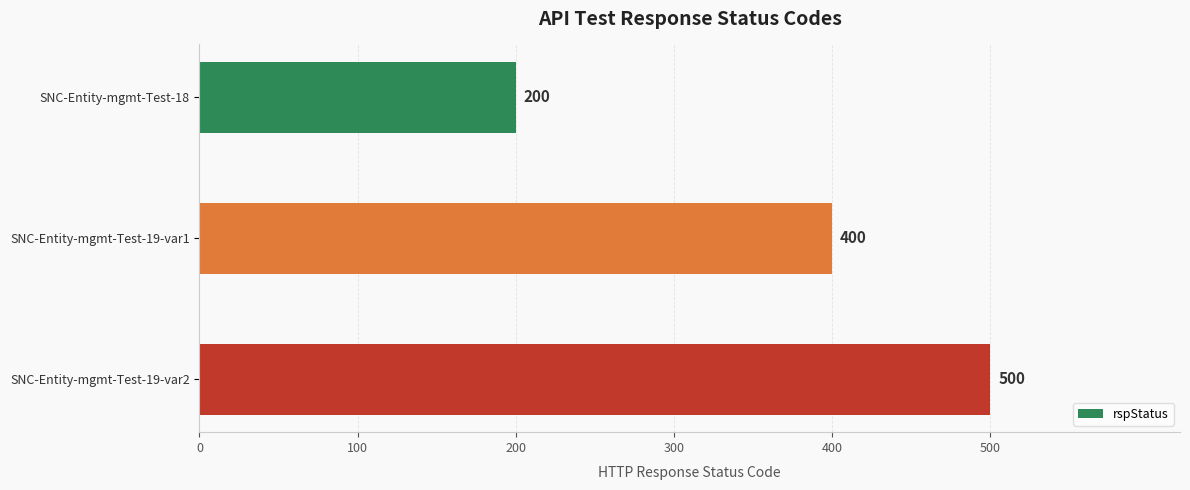

Count the number of data series in this chart.

1